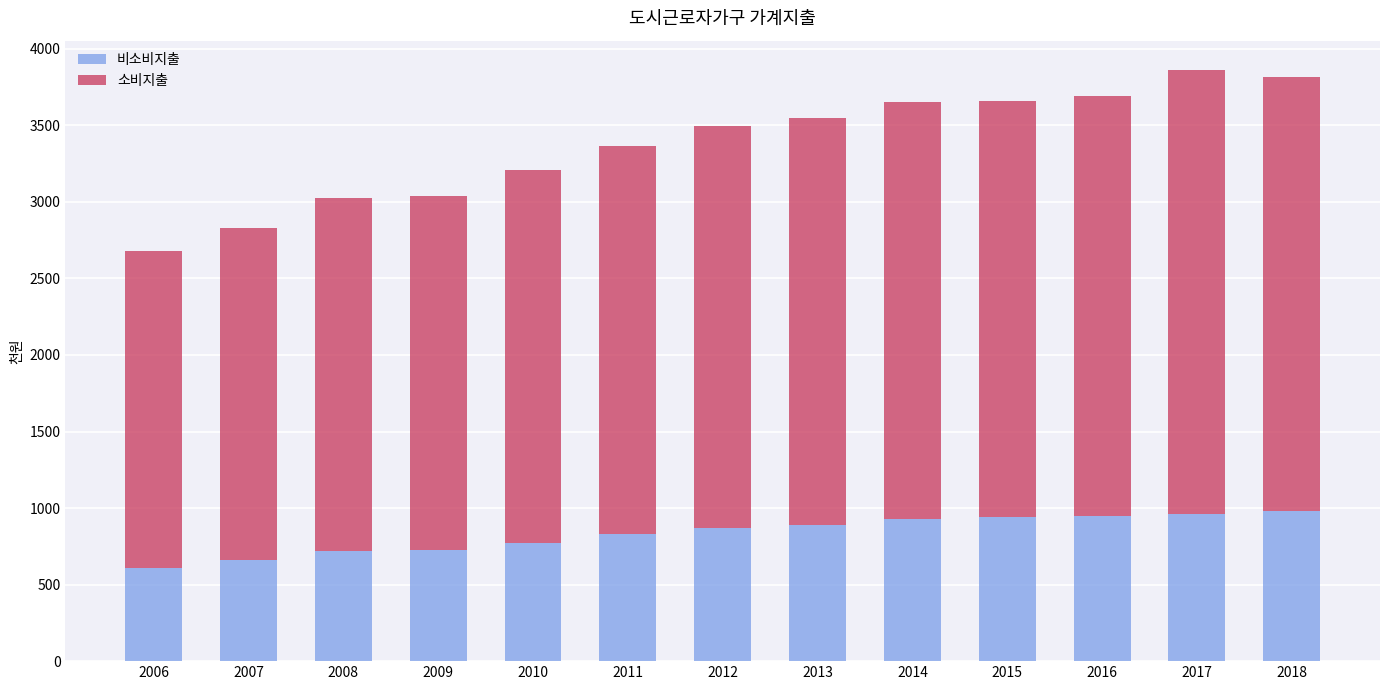

What is the total value across all series at 2010?

3209.5